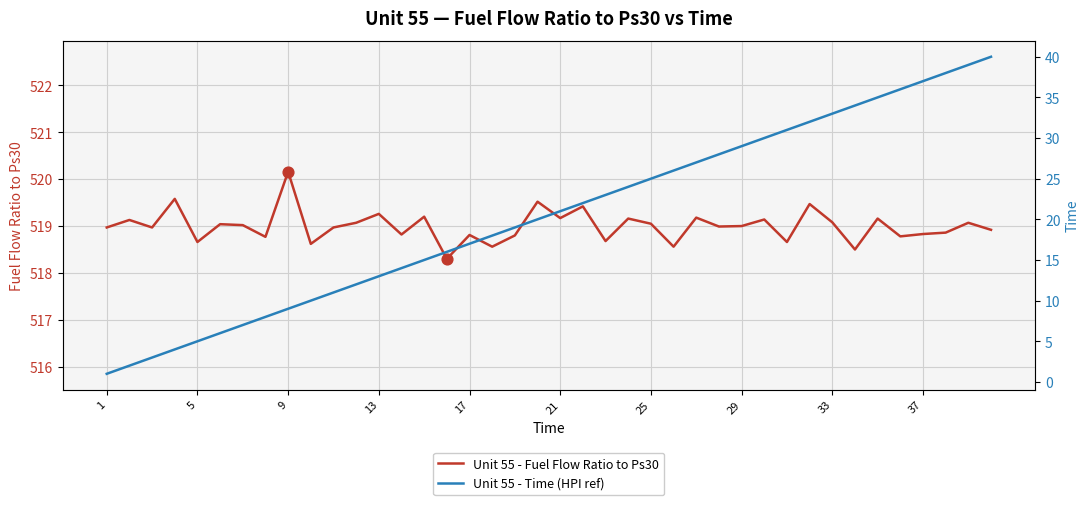

Which series contains the highest Y value?

Unit 55 - Fuel Flow Ratio to Ps30